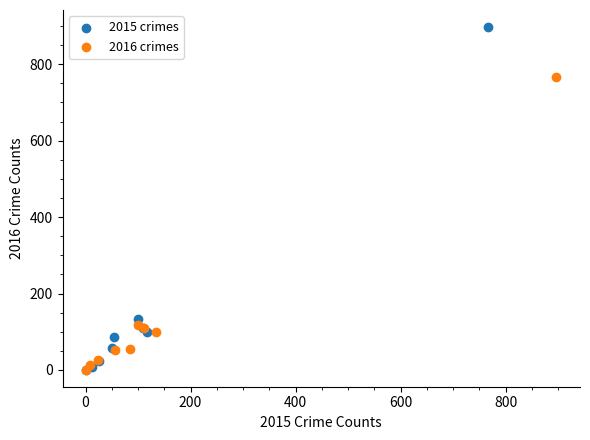

What are all the series names shown in the legend?

2015 crimes, 2016 crimes